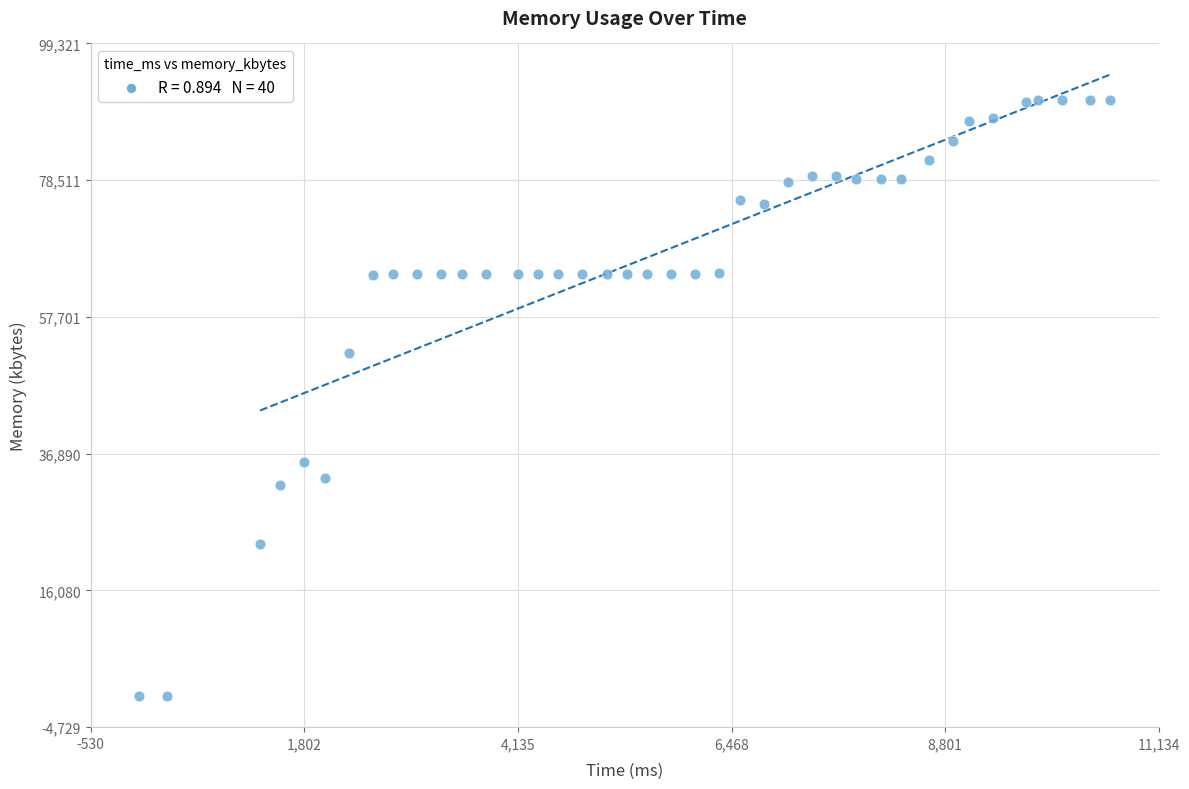

What is the range of X values (max minus min)?

10604